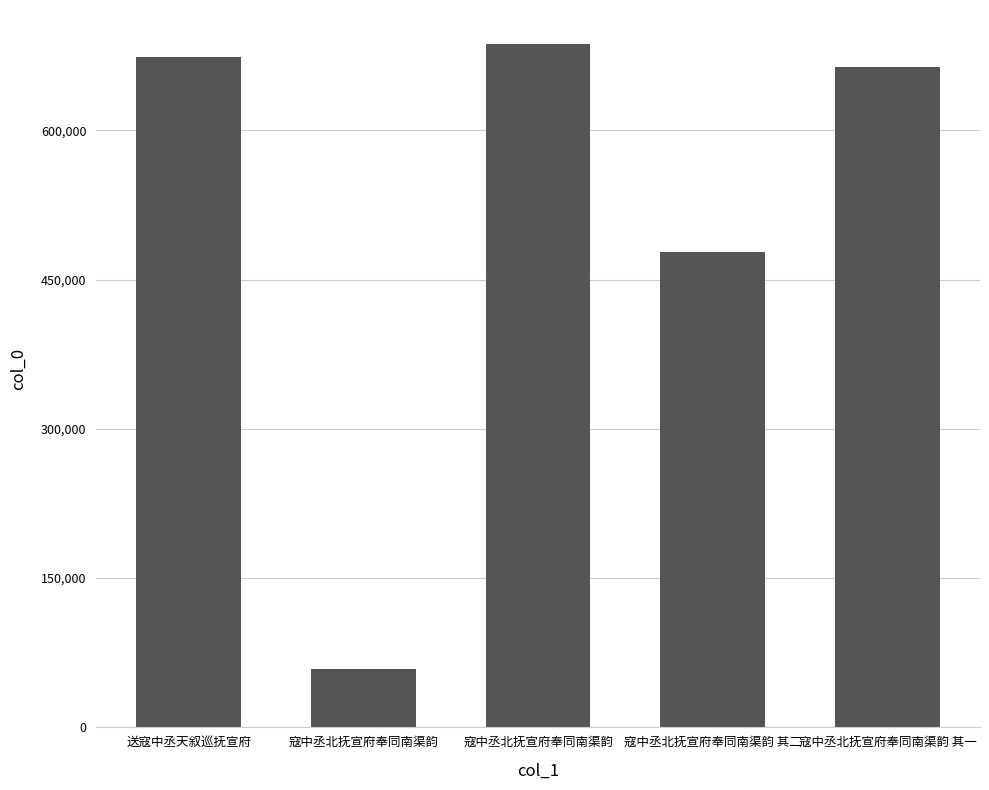

What is the difference between the maximum and second lowest values?

208915